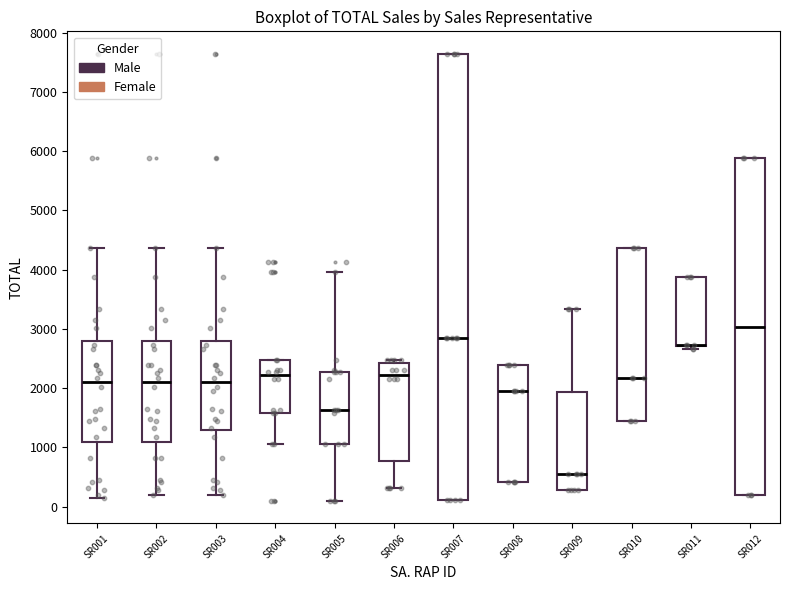

Which box is the tallest, from its lower edge to its upper edge?

SR007